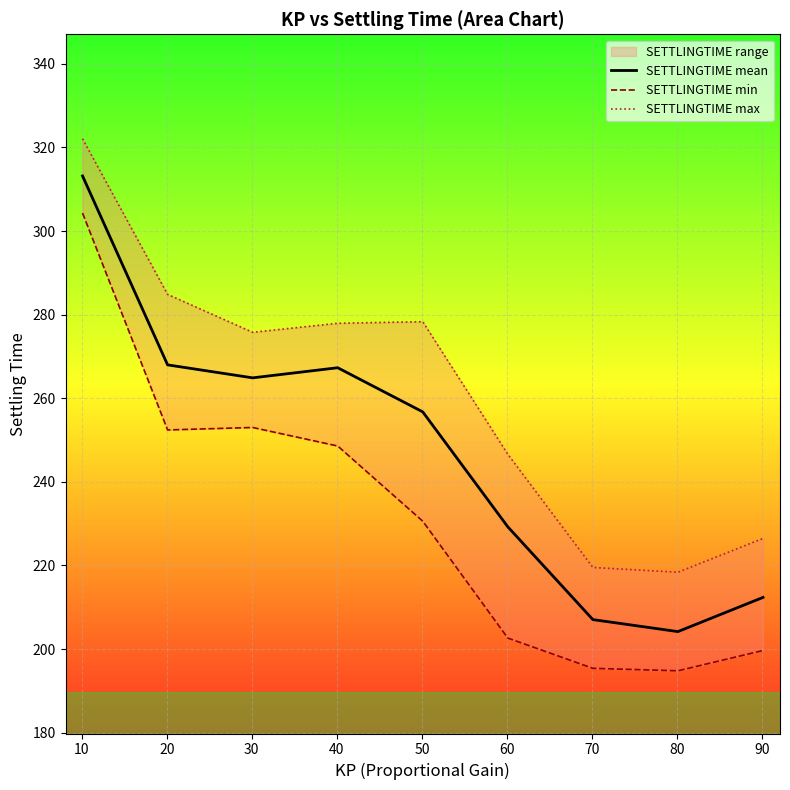

True or false: SETTLINGTIME min and SETTLINGTIME max intersect in this chart.

False